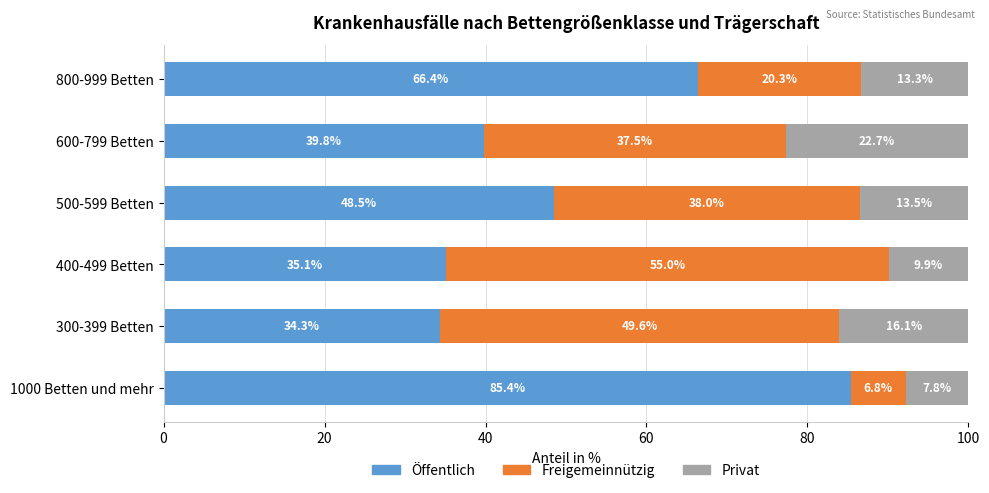

Where is Öffentlich nearest to the value 59?

800-999 Betten